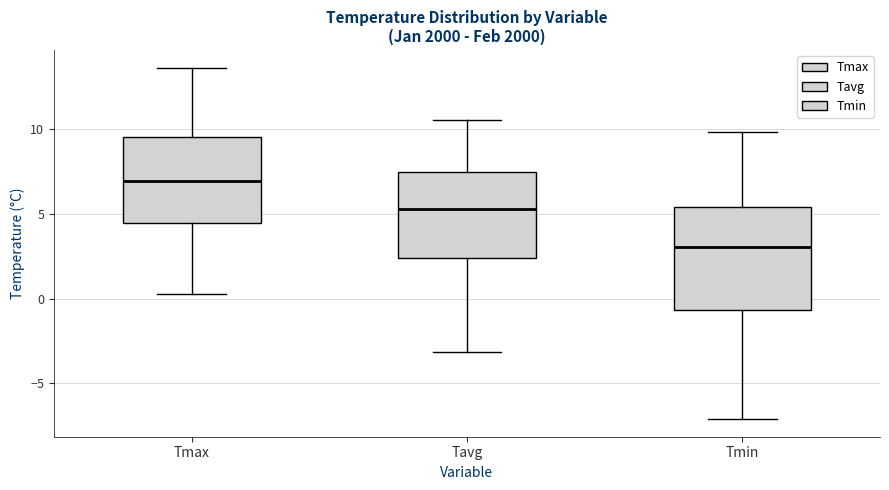

Reading left to right, transcribe this box plot: for each box, give where its median line is, the range the box spans, and where its two whiskers end, as read against the y-axis. The values are not printed on the chart, so give them approximately, as read against the axis.

Tmax: median 7.0, box 4.5 to 9.5, whiskers 0.5 to 13.5
Tavg: median 5.5, box 2.5 to 7.5, whiskers -3.0 to 10.5
Tmin: median 3.0, box -0.5 to 5.5, whiskers -7.0 to 10.0